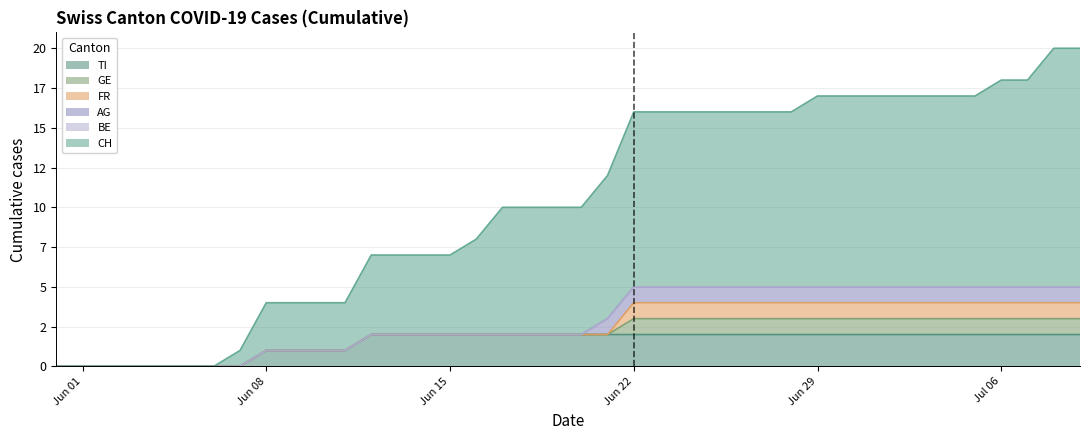

What is the value of the CH point at the 28th from the left?

11